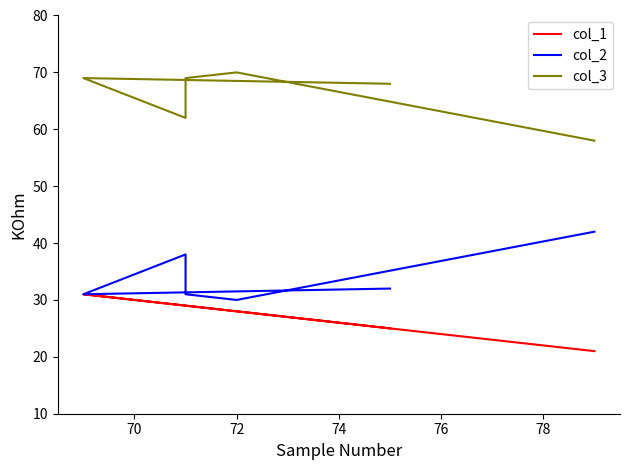

What are all the series names shown in the legend?

col_1, col_2, col_3